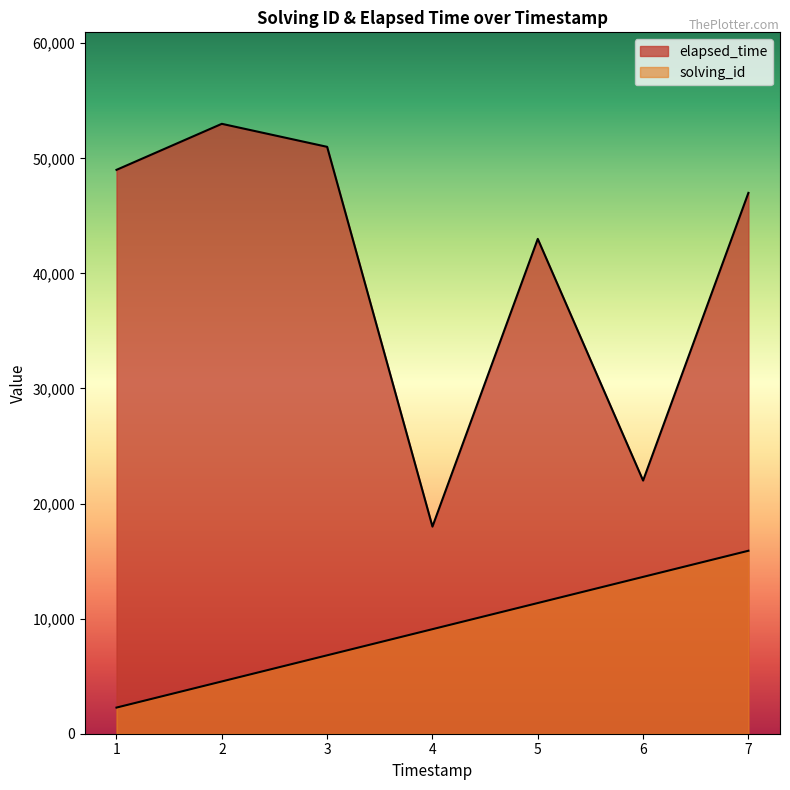

True or false: elapsed_time has a value of 16286.9 at 2.

False